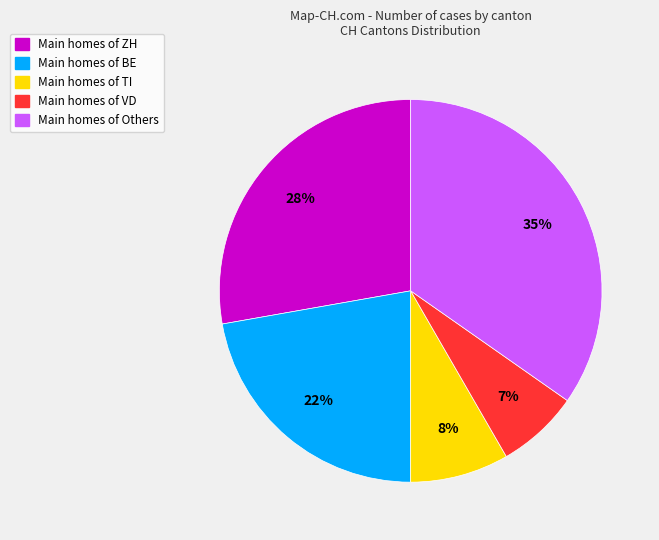

Is there a majority slice in this chart?

No